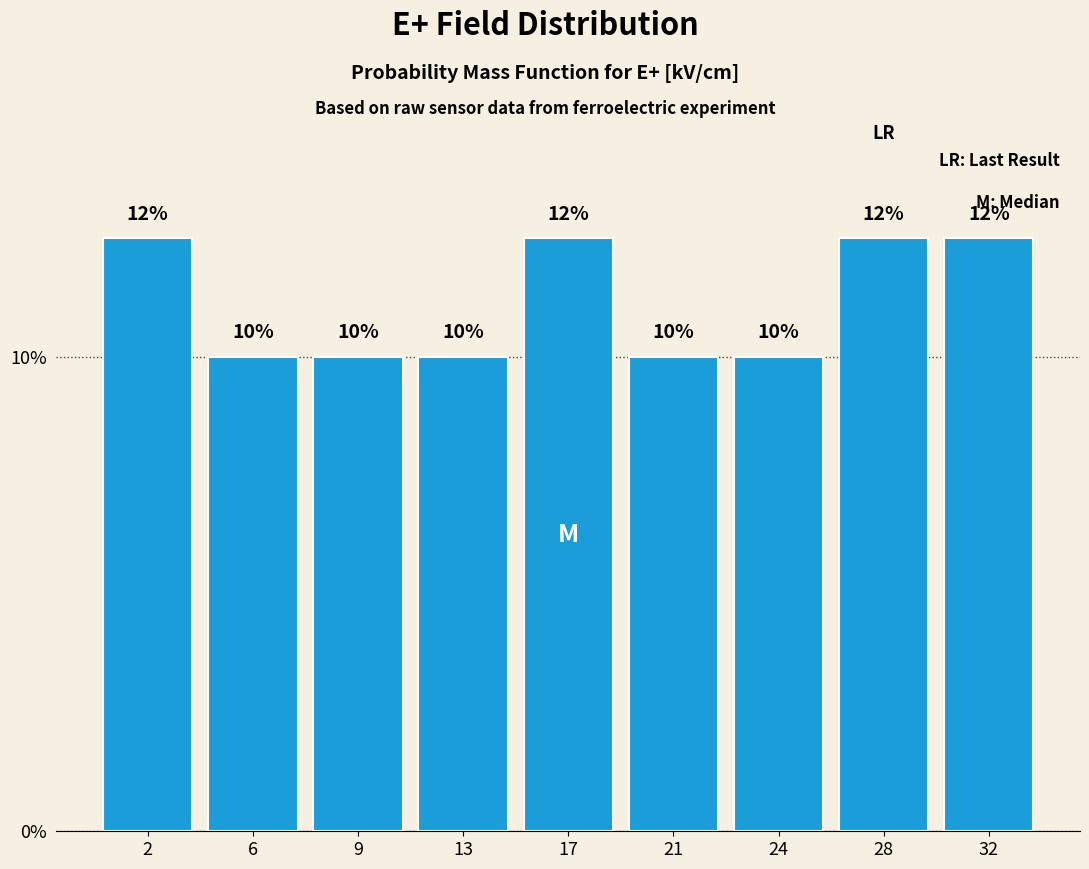

What is the value of the 6th bar from the left?

10.0